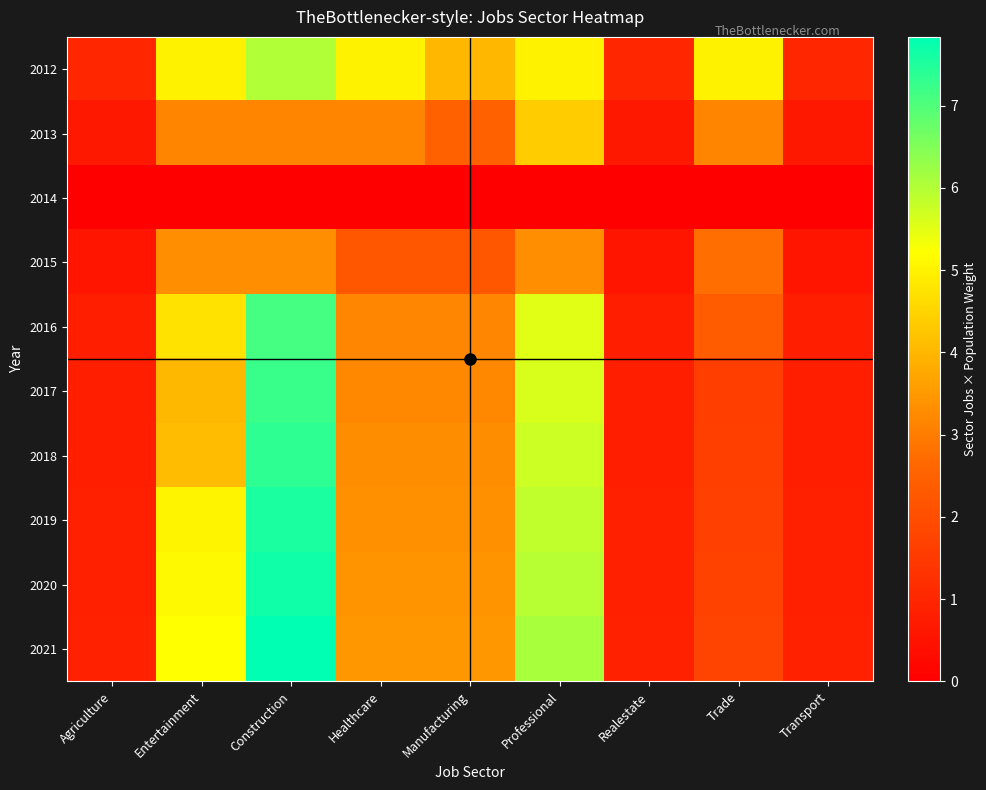

At Construction, list the series in order from smallest to largest.

2014, 2013, 2015, 2012, 2016, 2017, 2018, 2019, 2020, 2021